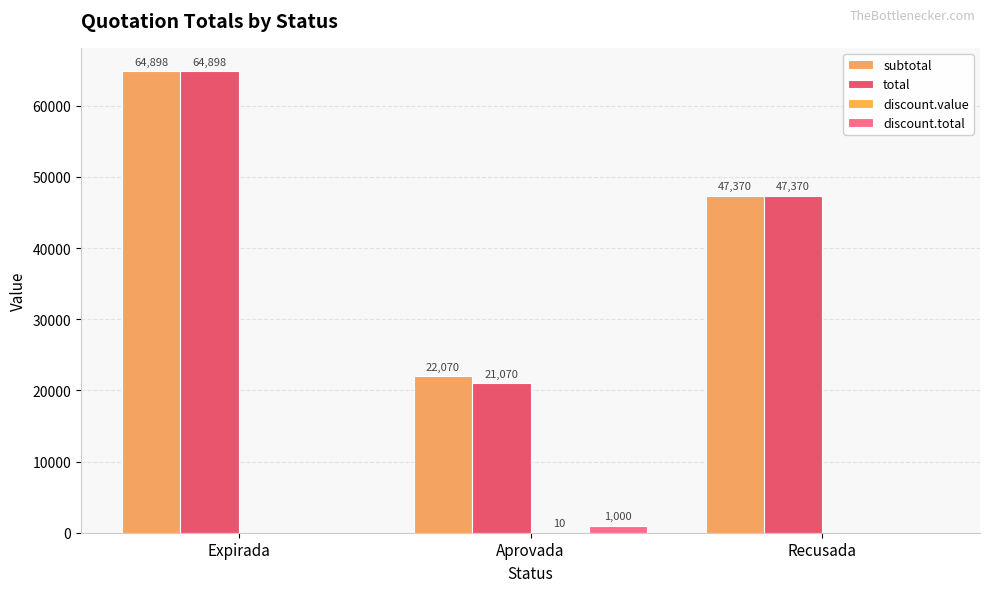

Reading right to left, list all the values displayed in this chart.

subtotal: 47370.0	22070.0	64898.3
total: 47370.0	21070.0	64898.3
discount.value: 0.0	10.0	0.0
discount.total: 0.0	1000.0	0.0